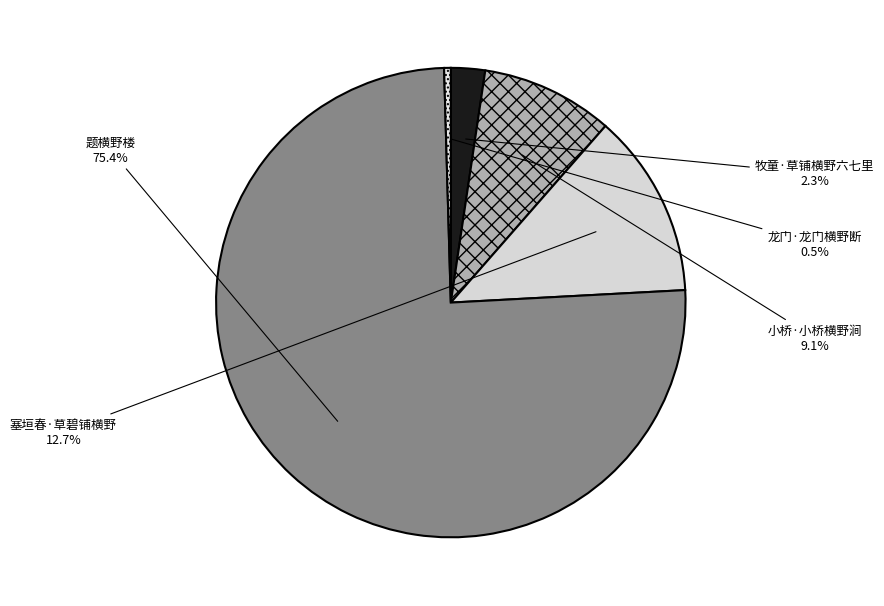

Which category accounts for the majority?

题横野楼